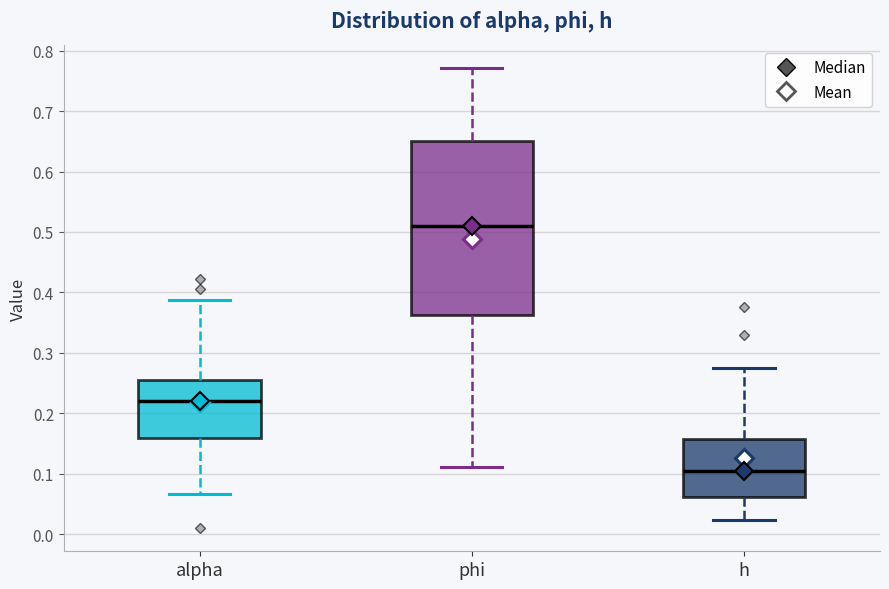

Comparing the boxes themselves (not the whiskers), which one is the tallest?

phi